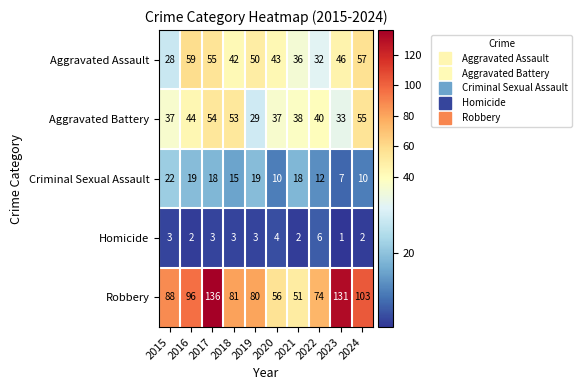

Which series has the largest total across all categories?

Robbery